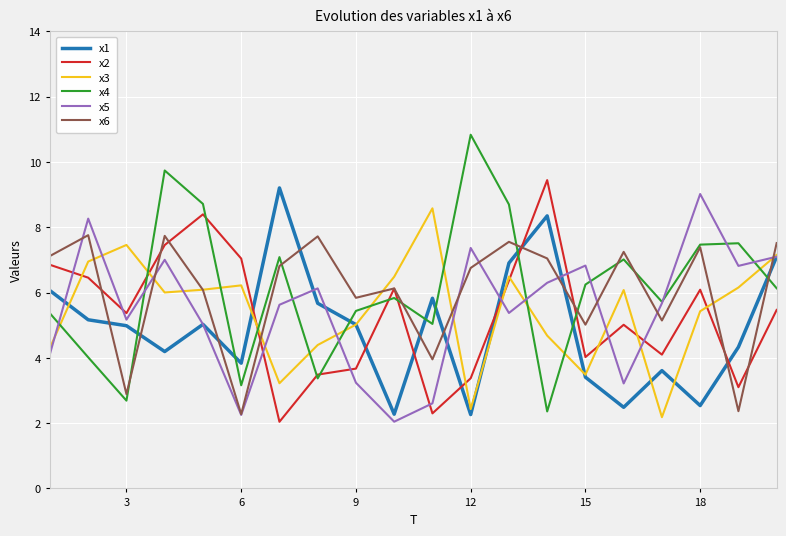

Which series has the widest spread of values?

x4